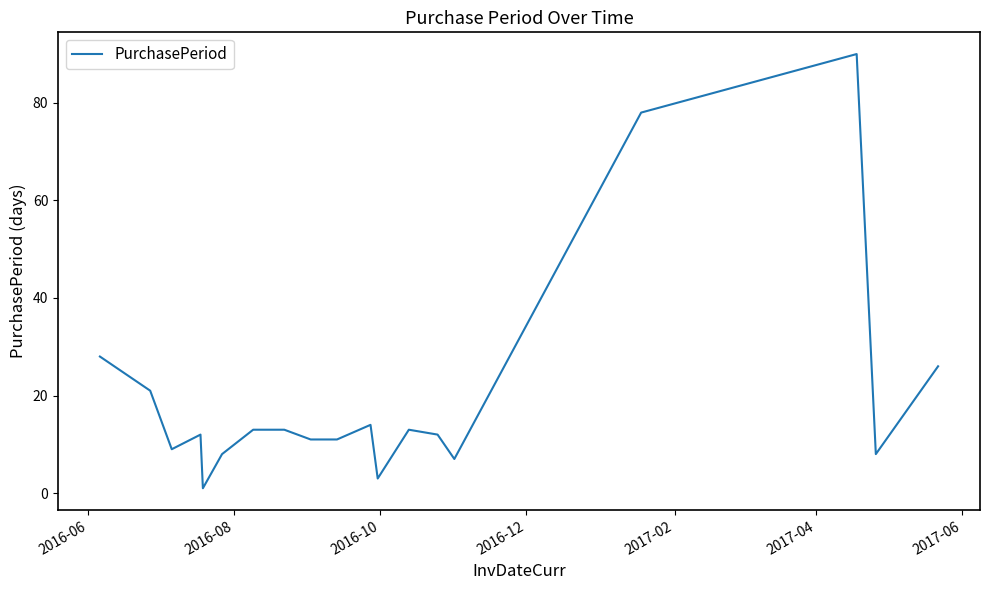

What is the difference between the maximum and minimum values?

89